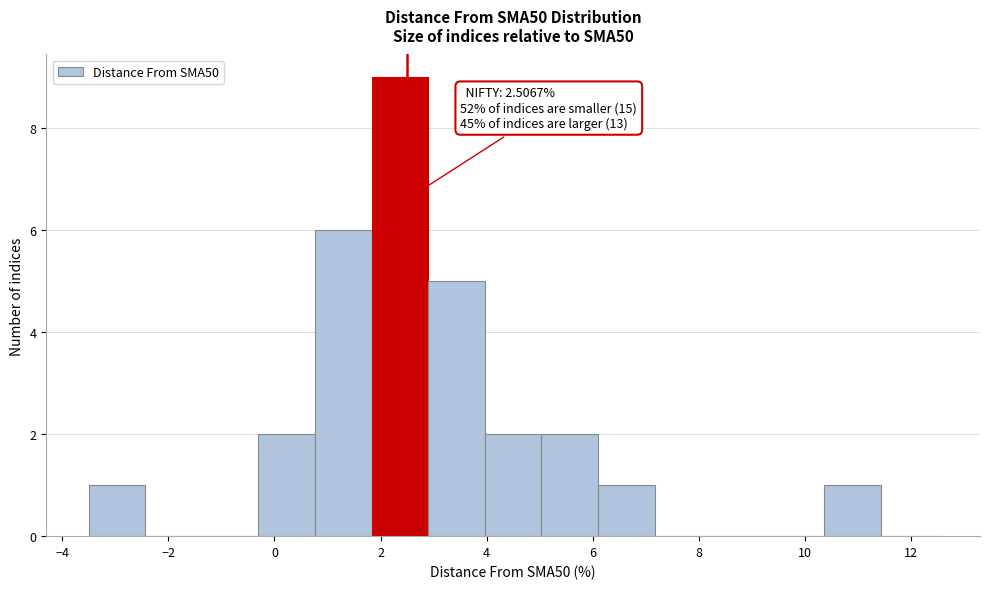

Over which range of the x-axis is the bar tallest?

1.8 to 3.0